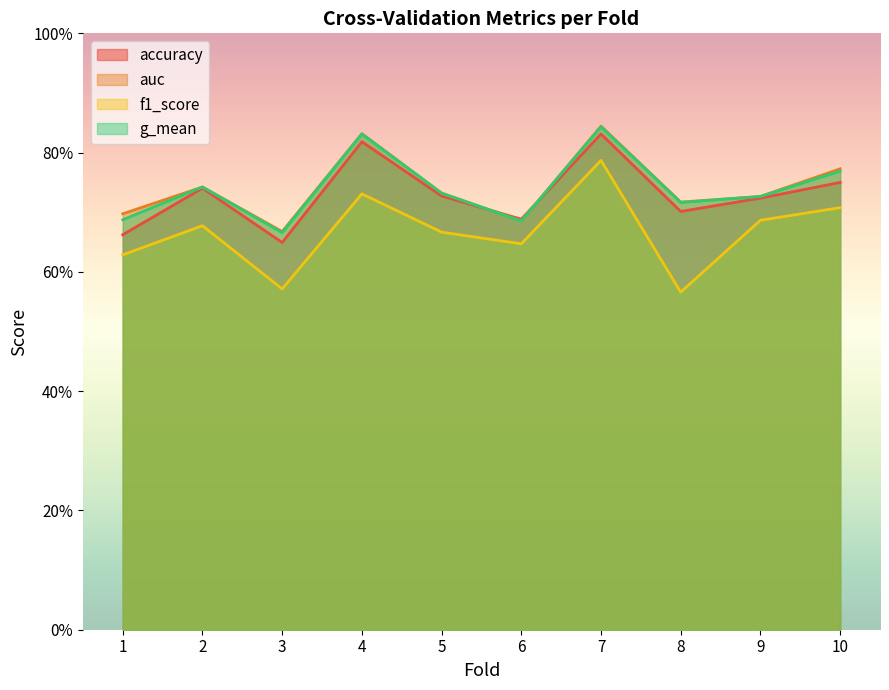

True or false: auc and g_mean intersect in this chart.

False